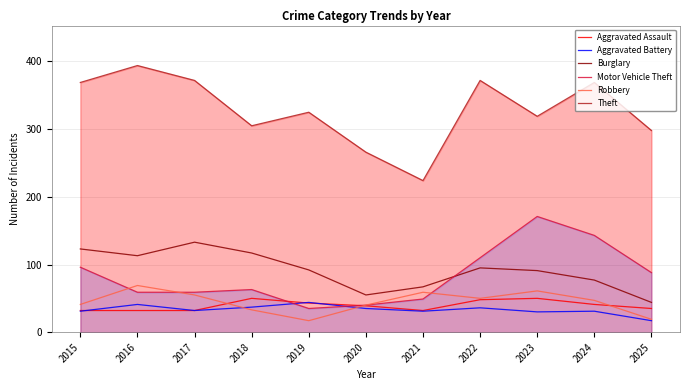

Rank the series at 2020 from highest to lowest value.

Theft, Burglary, Motor Vehicle Theft, Robbery, Aggravated Assault, Aggravated Battery